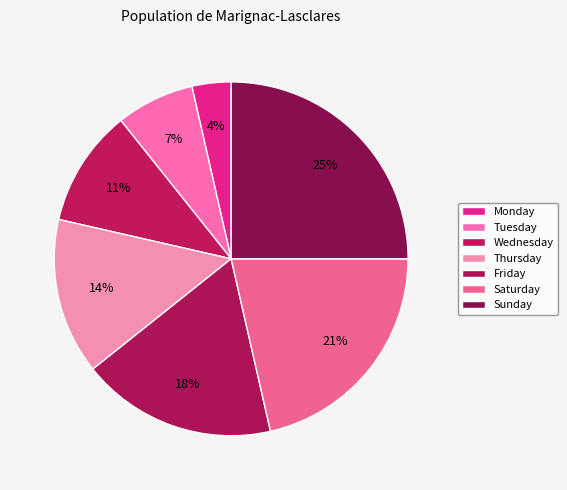

Which slice is the largest?

Sunday